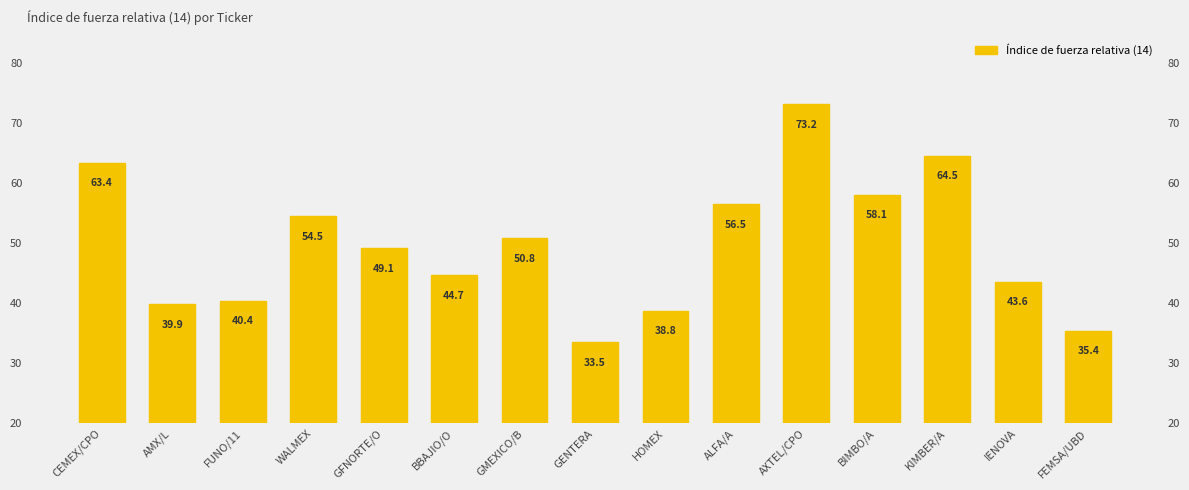

How many series are shown in this chart?

1